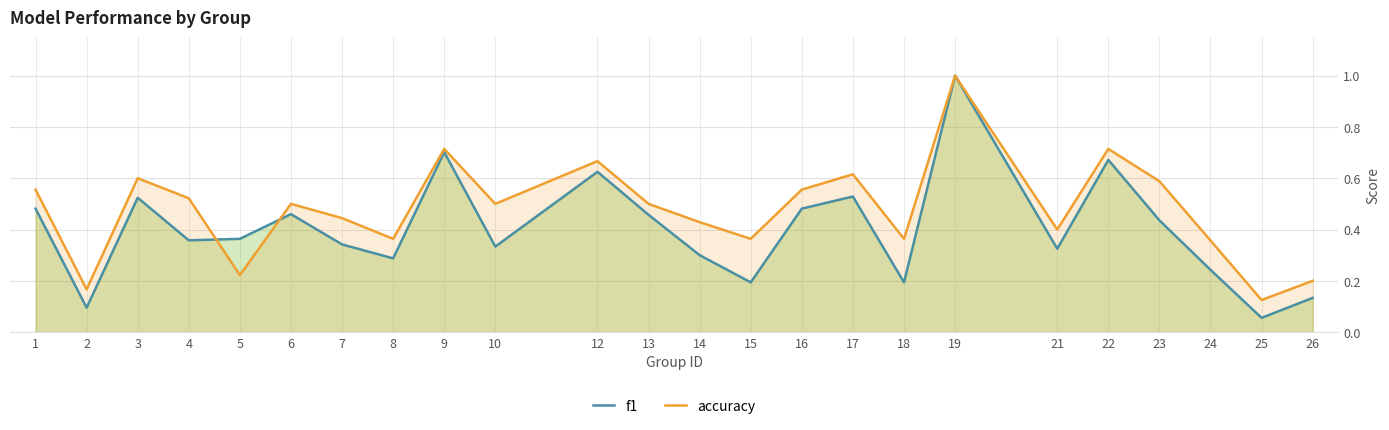

At which category is the sum across all series the highest?

19